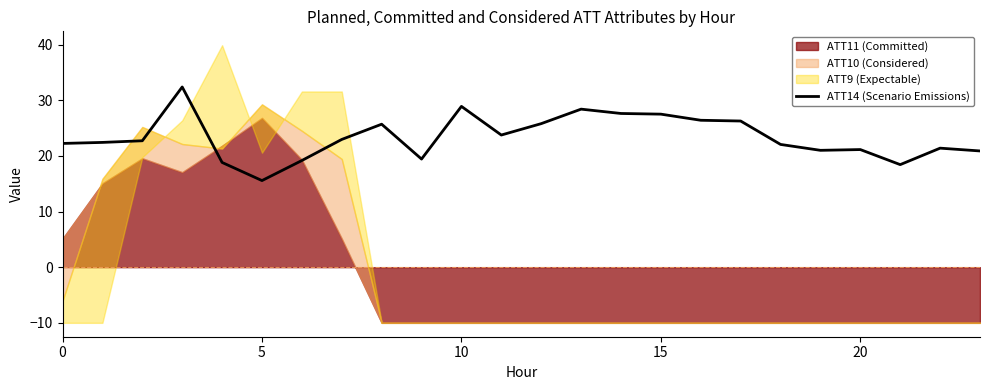

Between 20 and 23, which is larger?

20